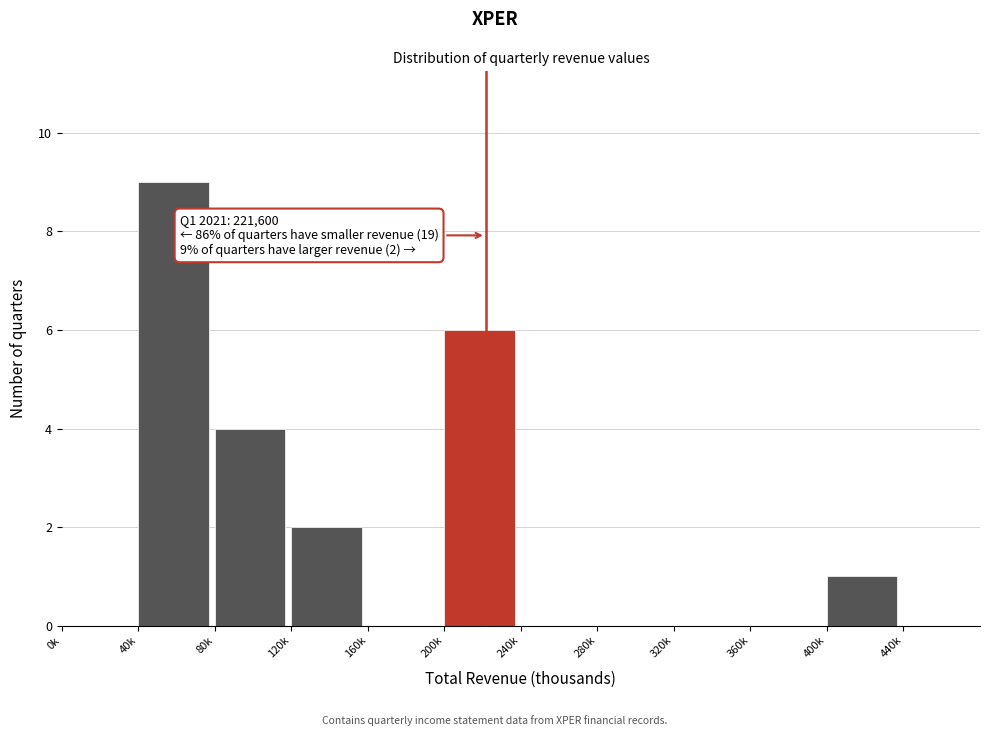

Reading left to right, list all the values displayed in this chart.

0k=0	40k=9	80k=4	120k=2	160k=0	200k=6	240k=0	280k=0	320k=0	360k=0	400k=1	440k=0